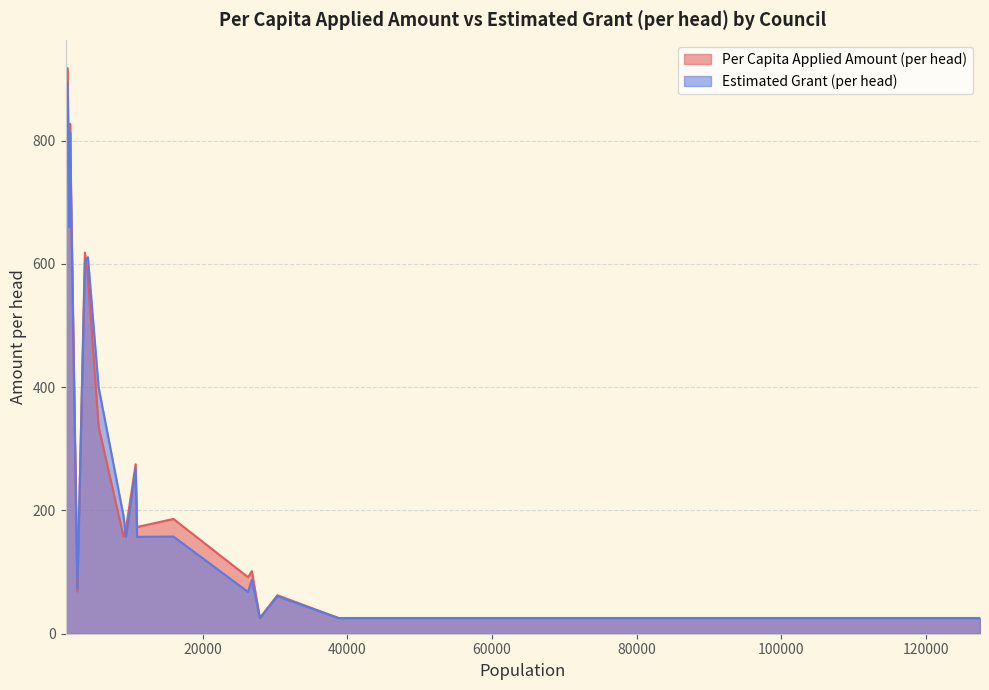

Is it true that Per Capita Applied Amount (per head) equals 124.5 at Ceduna?

False